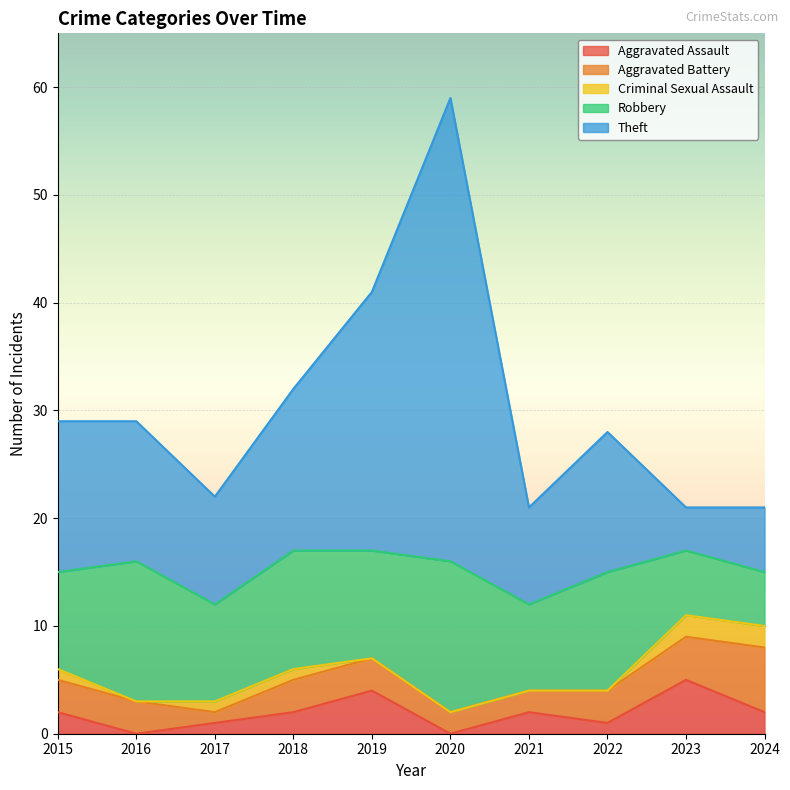

Which series has the largest total across all categories?

Theft